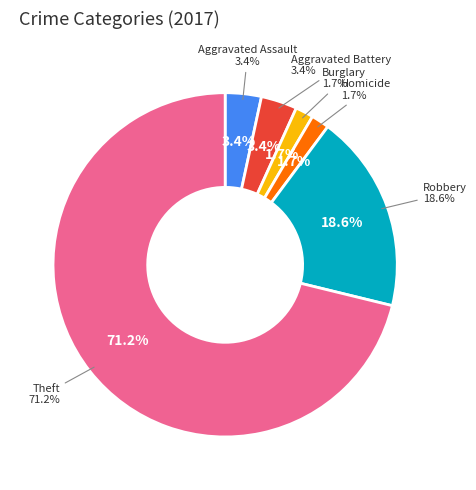

Between Homicide and Theft, which is larger?

Theft